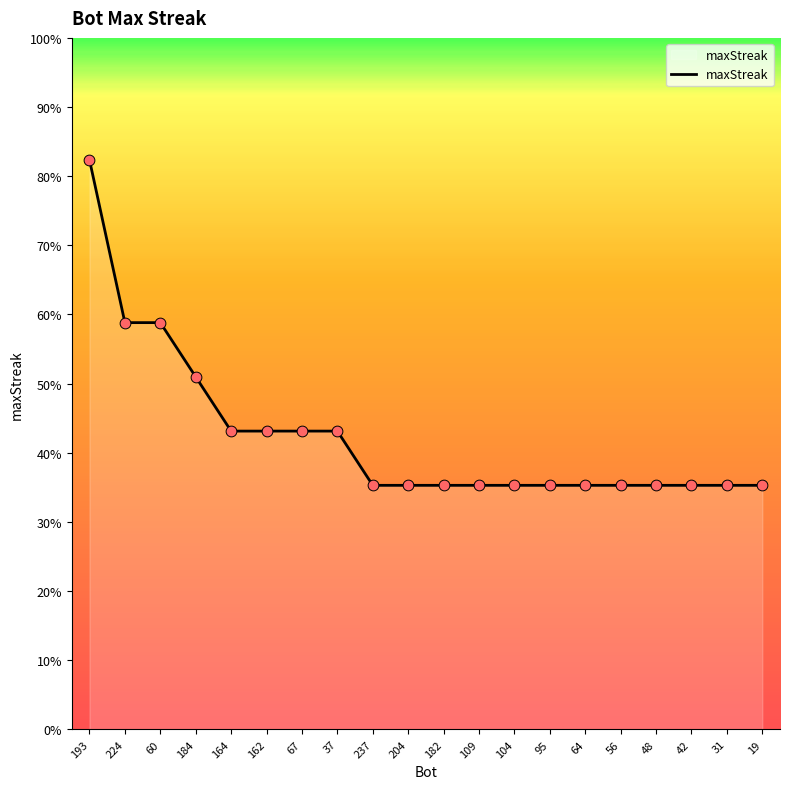

Does the chart have visible grid lines?

No